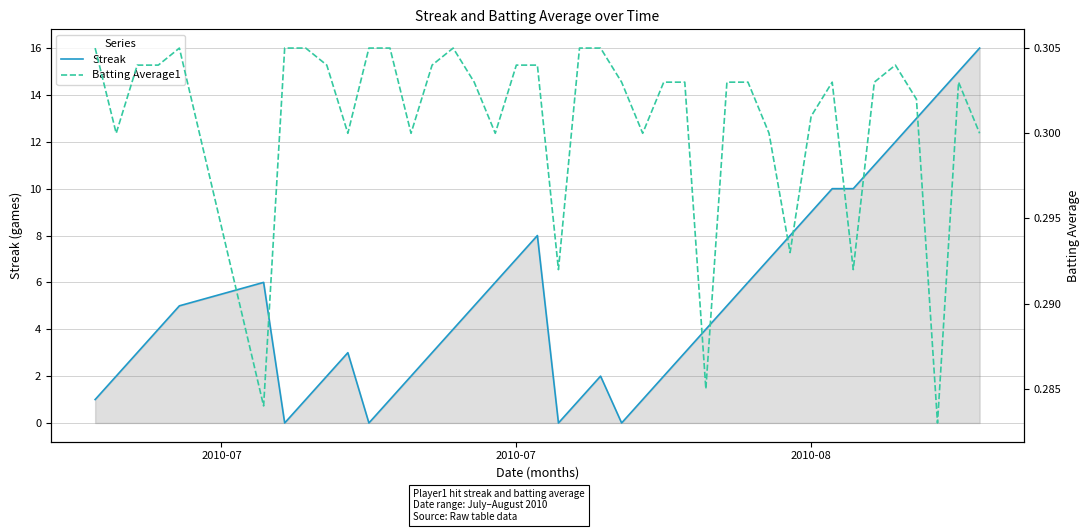

The Batting Average1 series shows 0.4 at 14. True or false?

False